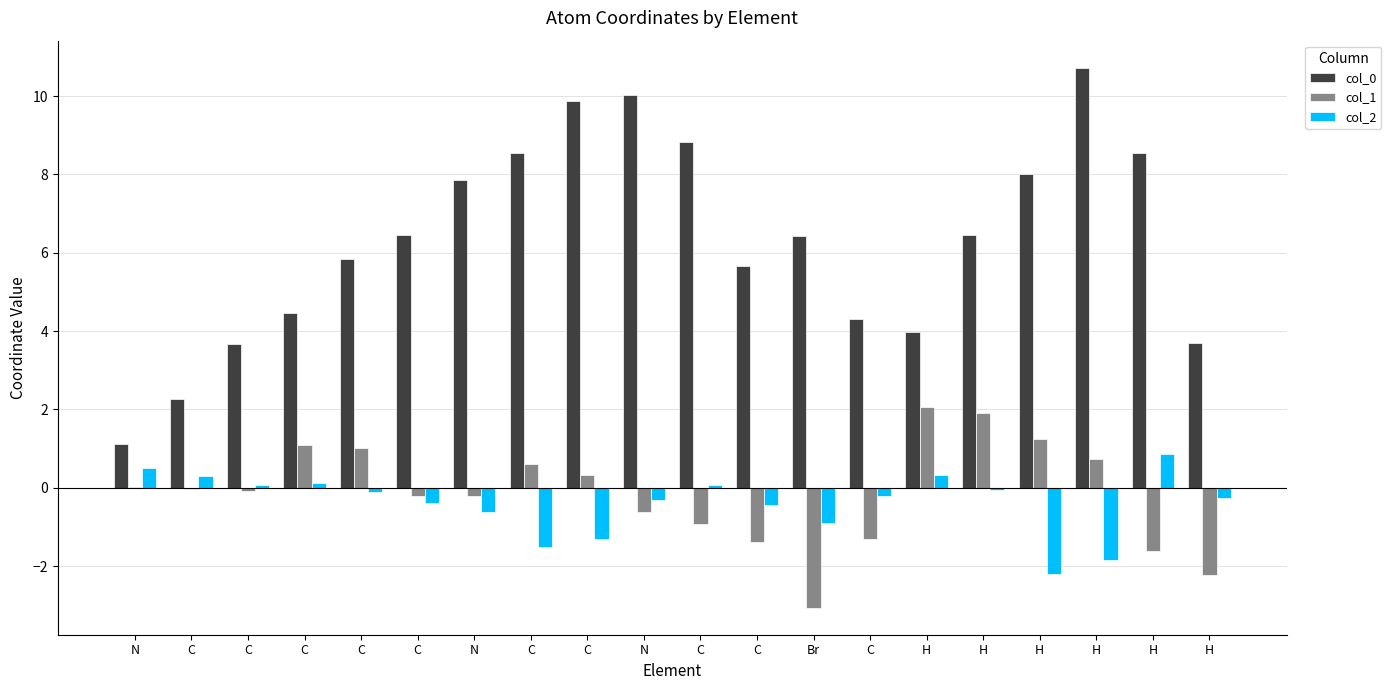

Count the number of data series in this chart.

3